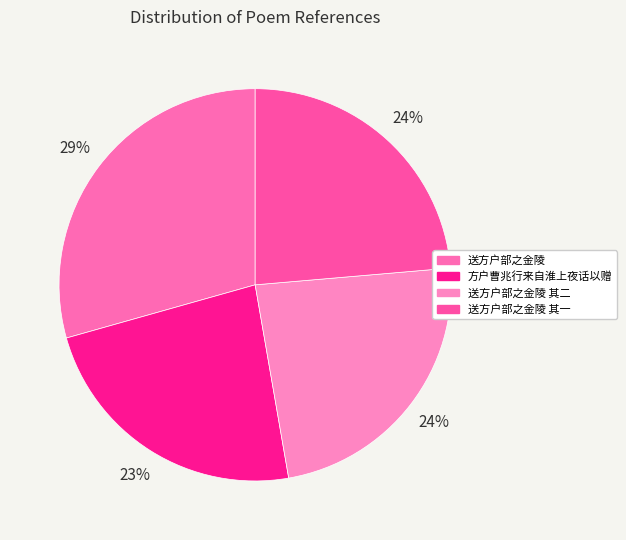

Count the number of slices in the pie.

4